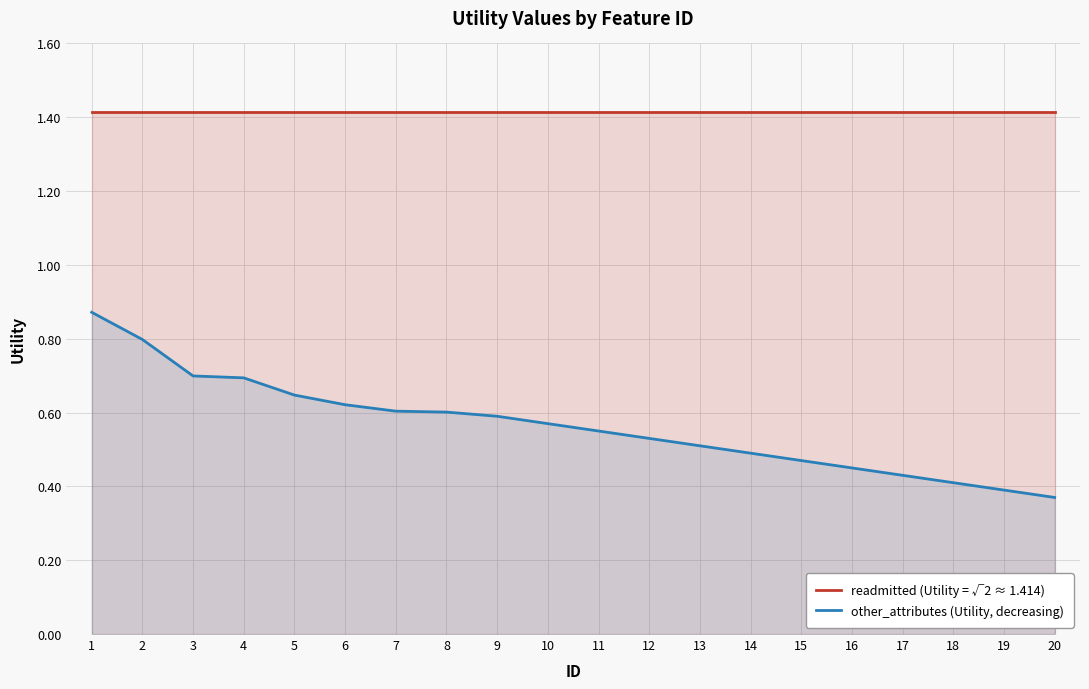

The value of readmitted (Utility = √2 ≈ 1.414) at 20 is 0.8. True or false?

False